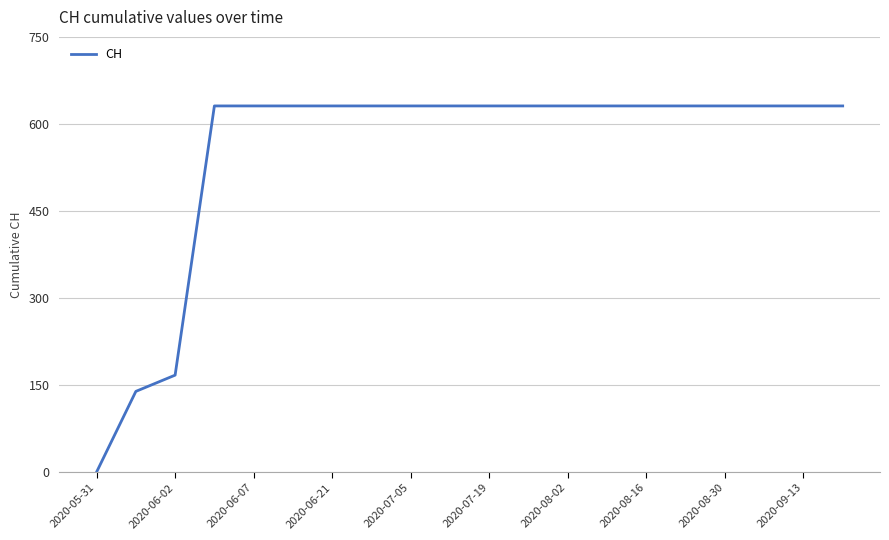

Reading right to left, extract all data points from this chart.

631	631	631	631	631	631	631	631	631	631	631	631	631	631	631	631	631	167	139	0